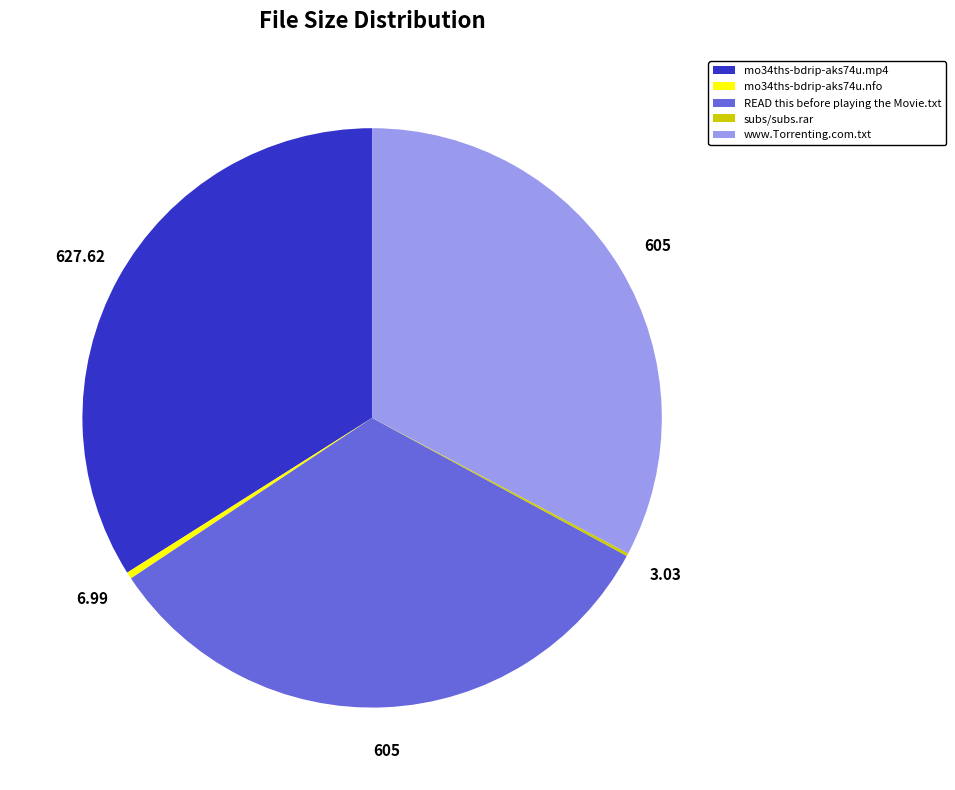

Approximately how many times larger is the value at mo34ths-bdrip-aks74u.mp4 compared to www.Torrenting.com.txt?

1.0